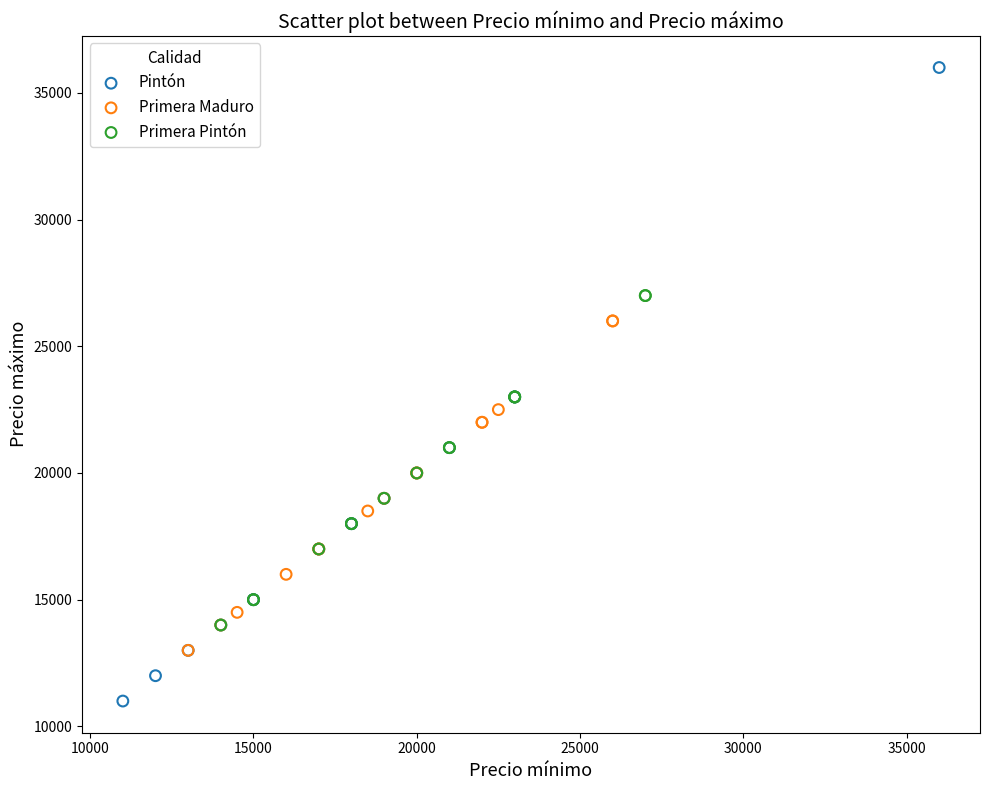

Which series contains the highest Y value?

Pintón